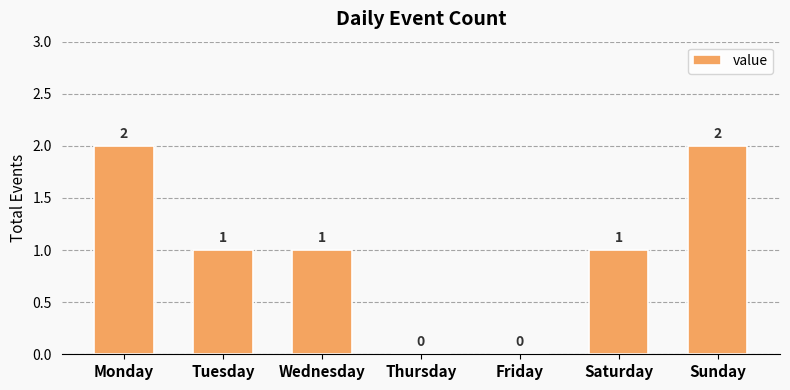

What is the sum of all values?

7